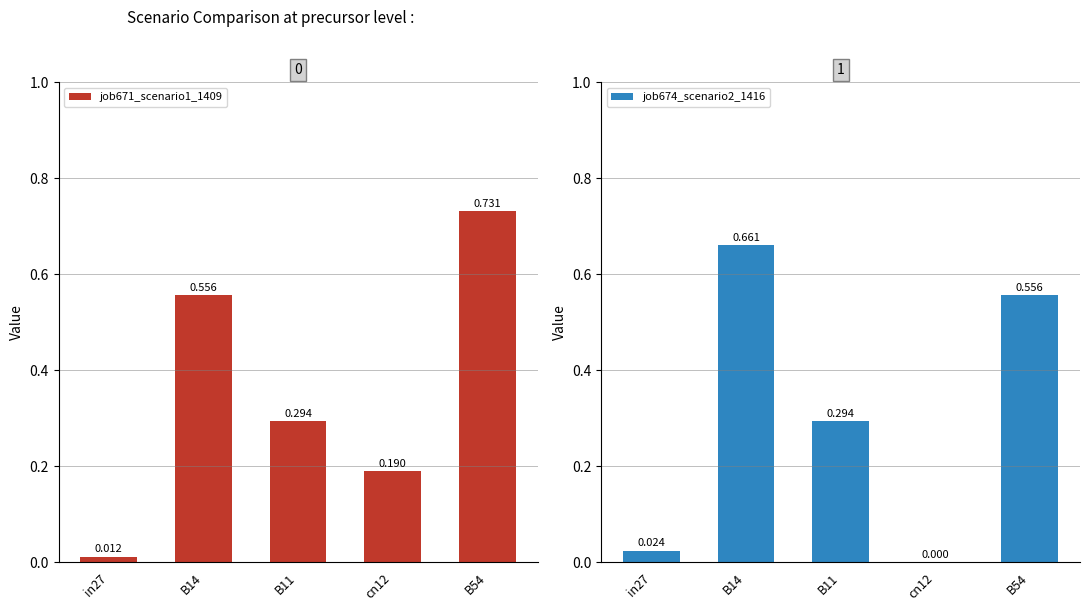

How many values in the job674_scenario2_1416 series exceed 0?

4